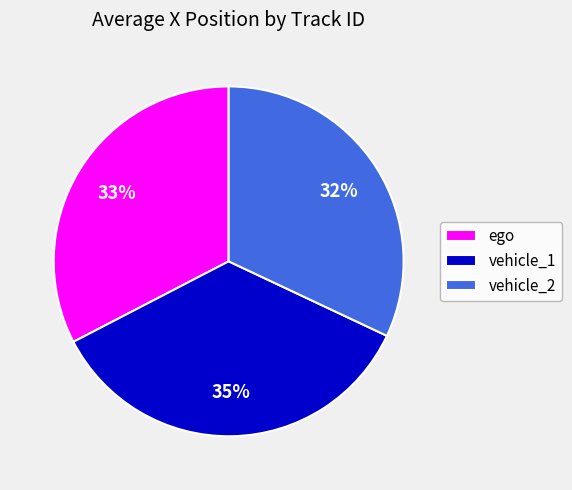

Which has a higher value, ego or vehicle_1?

vehicle_1